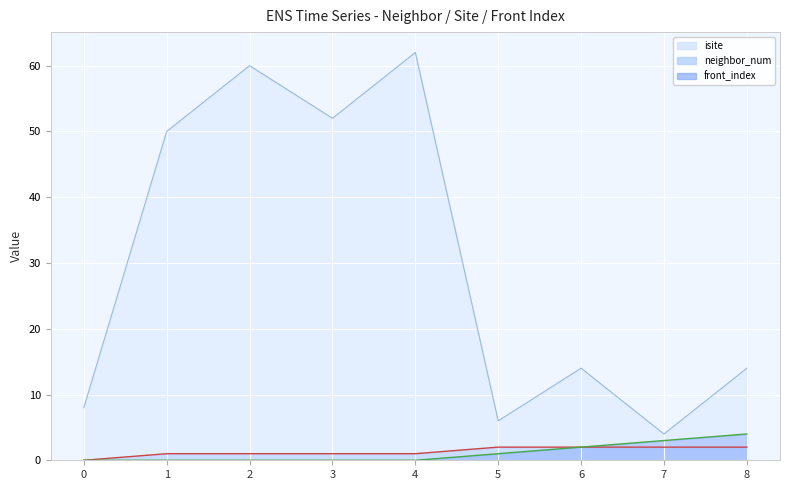

At how many categories does at least one series exceed 46?

4